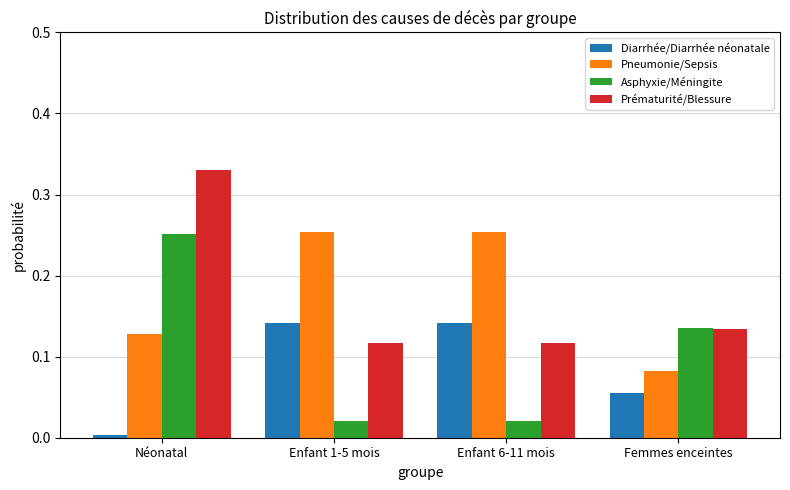

Which category has the lowest value in the Pneumonie/Sepsis series?

Femmes enceintes